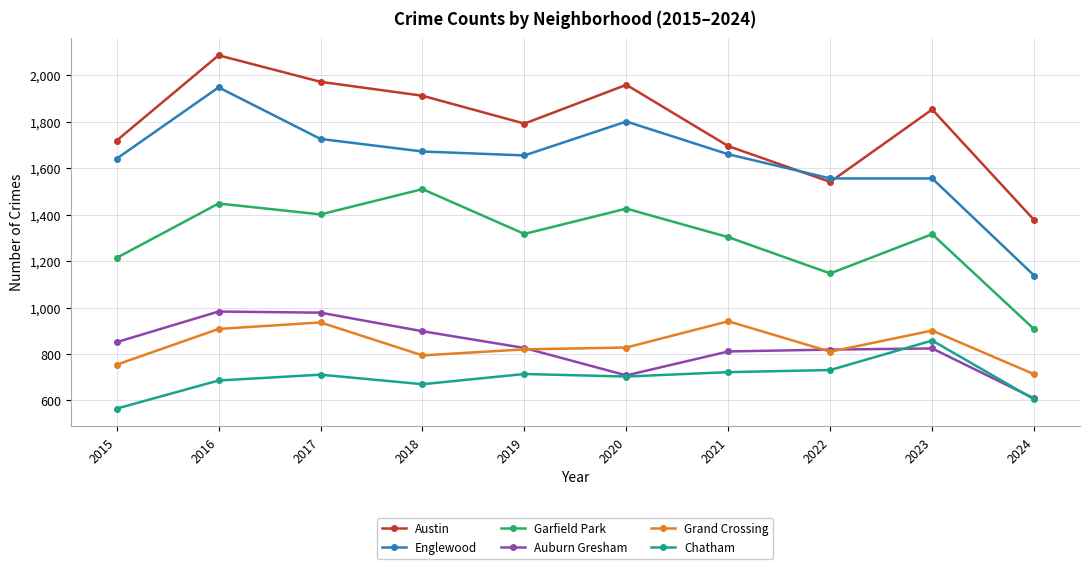

What value does the Austin series have at 2020, to the nearest 10?

1960